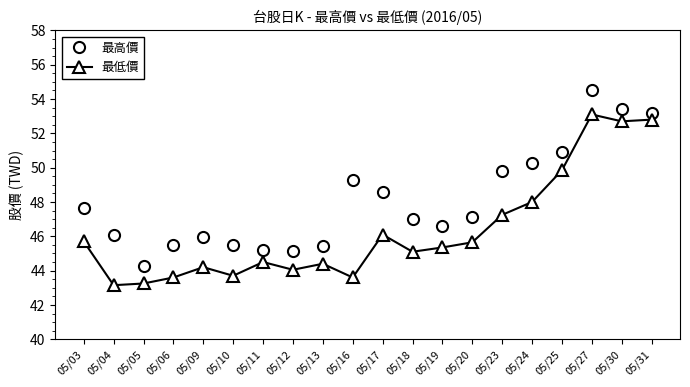

True or false: 最低價 and 最高價 intersect in this chart.

False